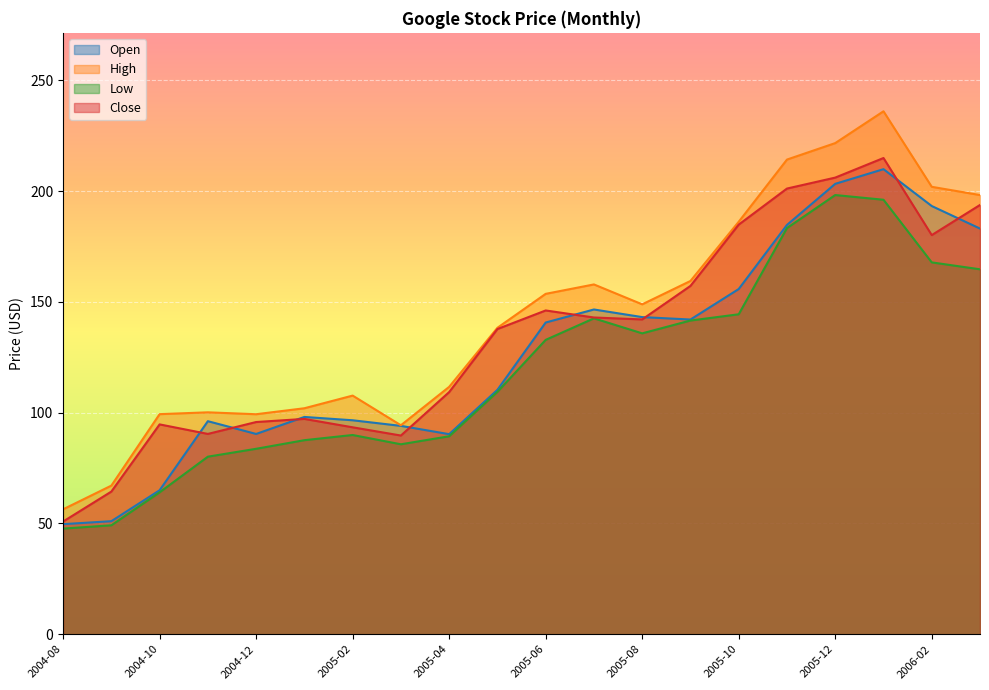

At which label is Close closest to 132?

2005-05-01